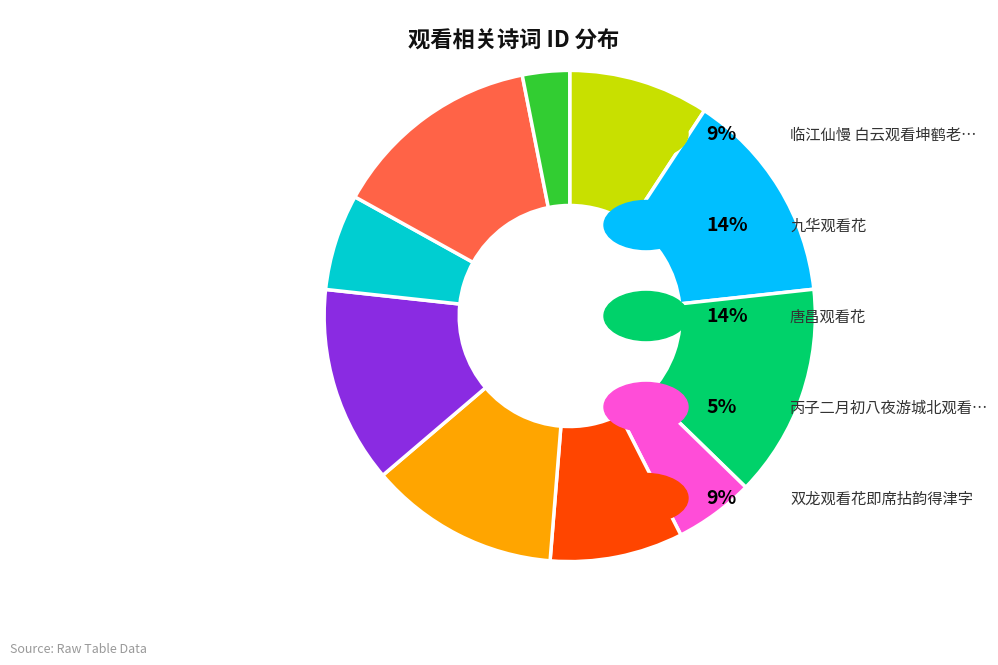

Does any single category account for the majority?

No